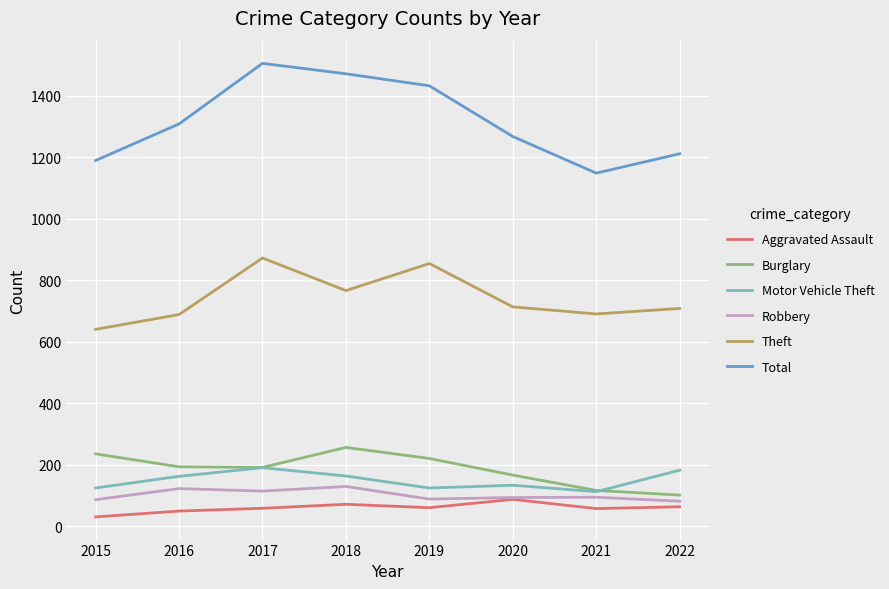

The Burglary series shows 378 at 2018. True or false?

False